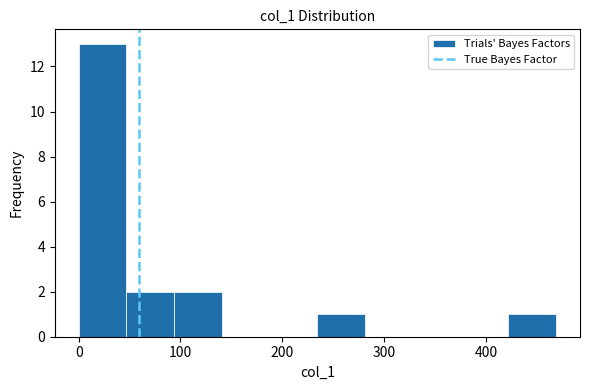

What is the height of the bar covering 90 to 140 on the x-axis? Neither the bar edges nor the heights are printed on the chart, so give them approximately, as read against the axes.

2